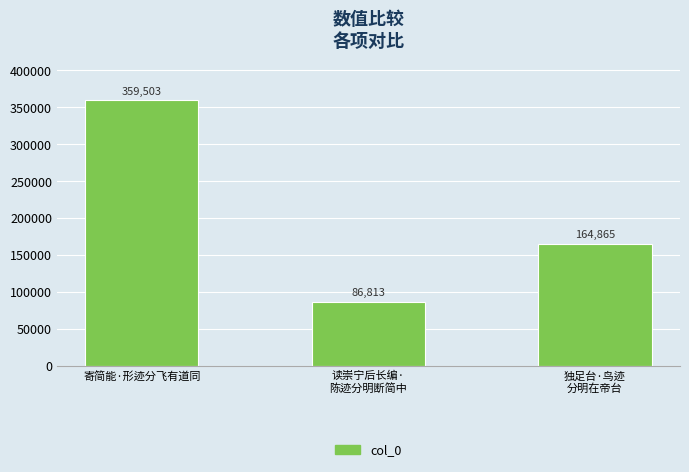

The chart shows a value of 40835 at 独足台·鸟迹
分明在帝台. True or false?

False